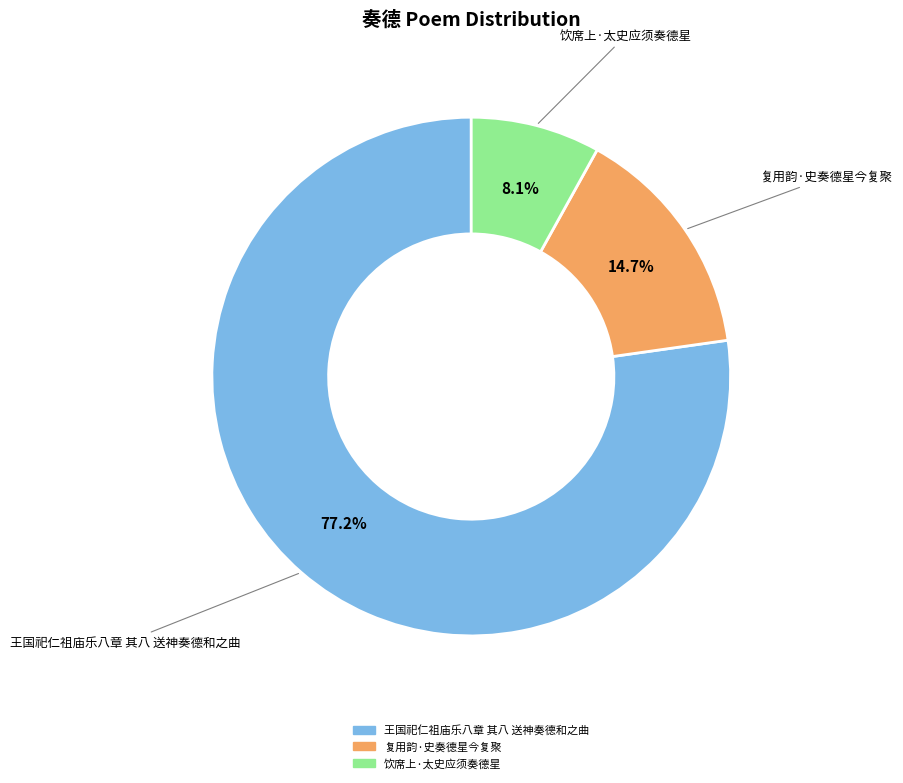

The 饮席上·太史应须奏德星 slice represents 8% of the pie. True or false?

True